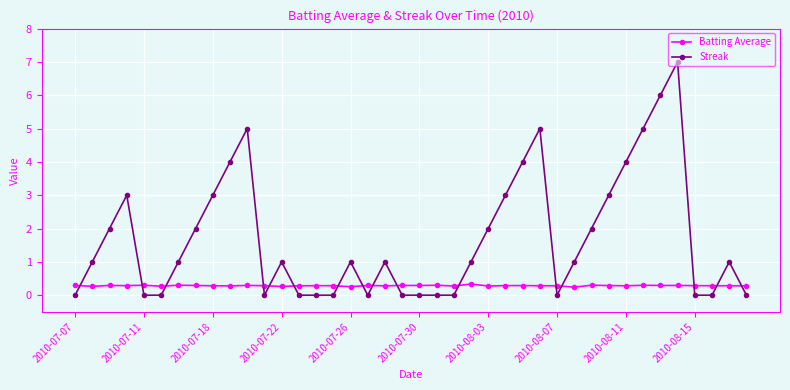

What is the value of the Batting Average point at the 26th from the left?

0.3